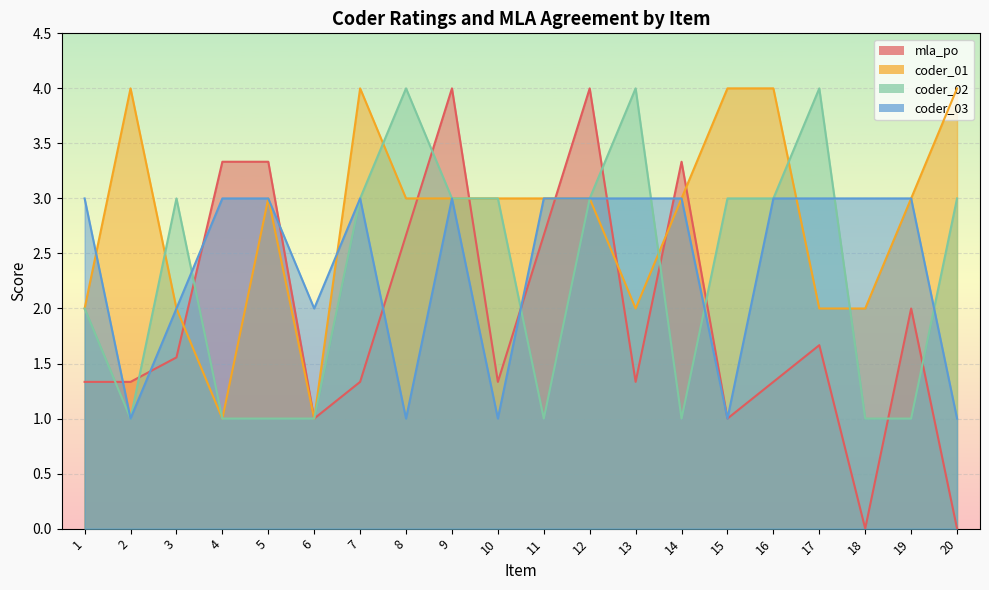

True or false: mla_po and coder_01 intersect in this chart.

True